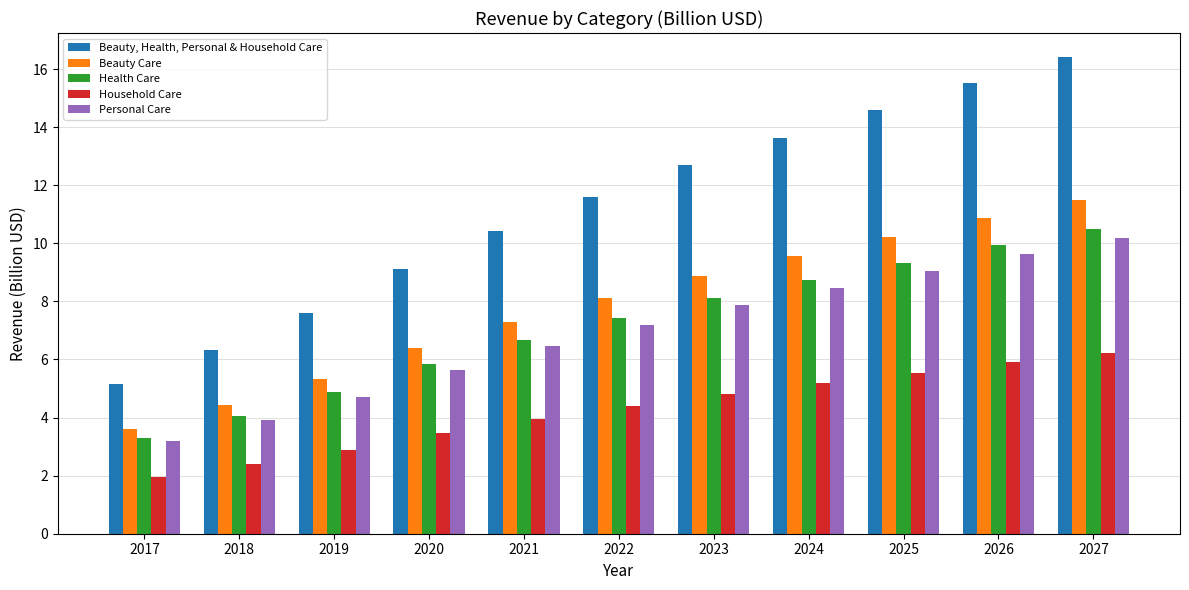

Which series has the largest range (max minus min)?

Beauty, Health, Personal & Household Care